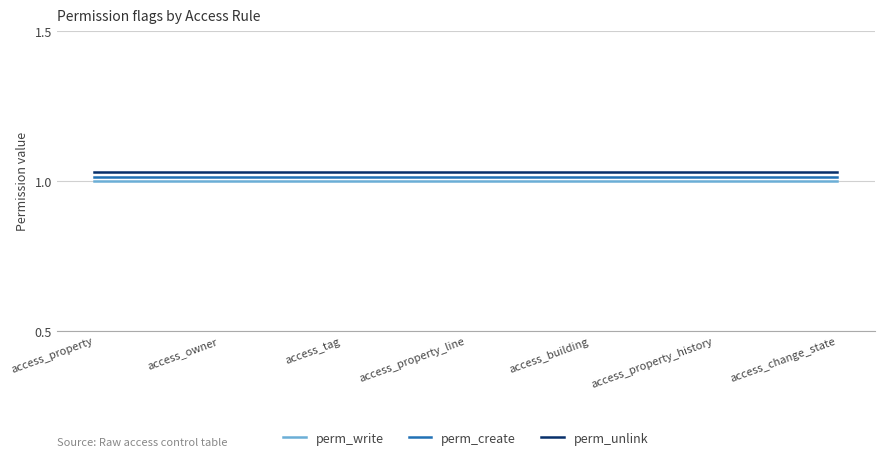

What is the total value across all series at access_building?

3.0